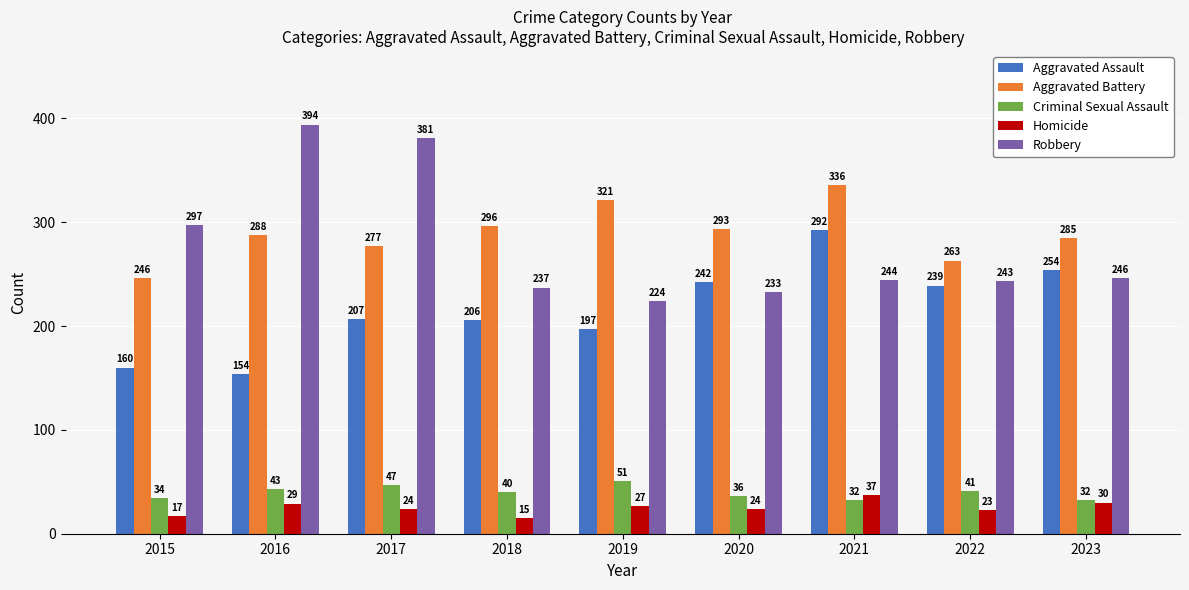

Which category has the highest value across all series?

2016